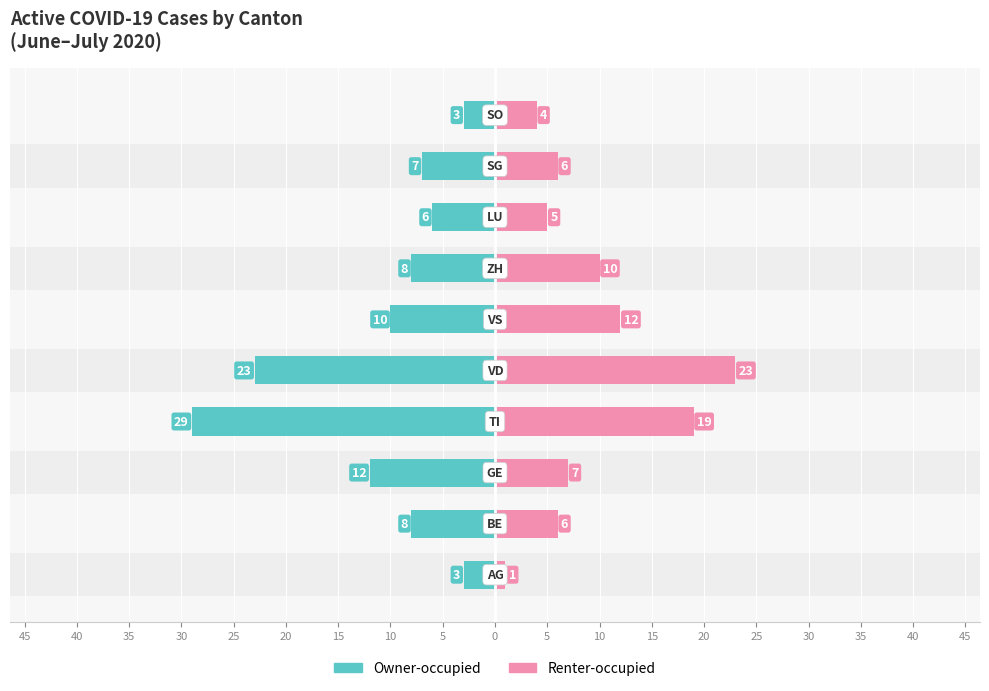

How many data points in Owner-occupied are less than -8?

4